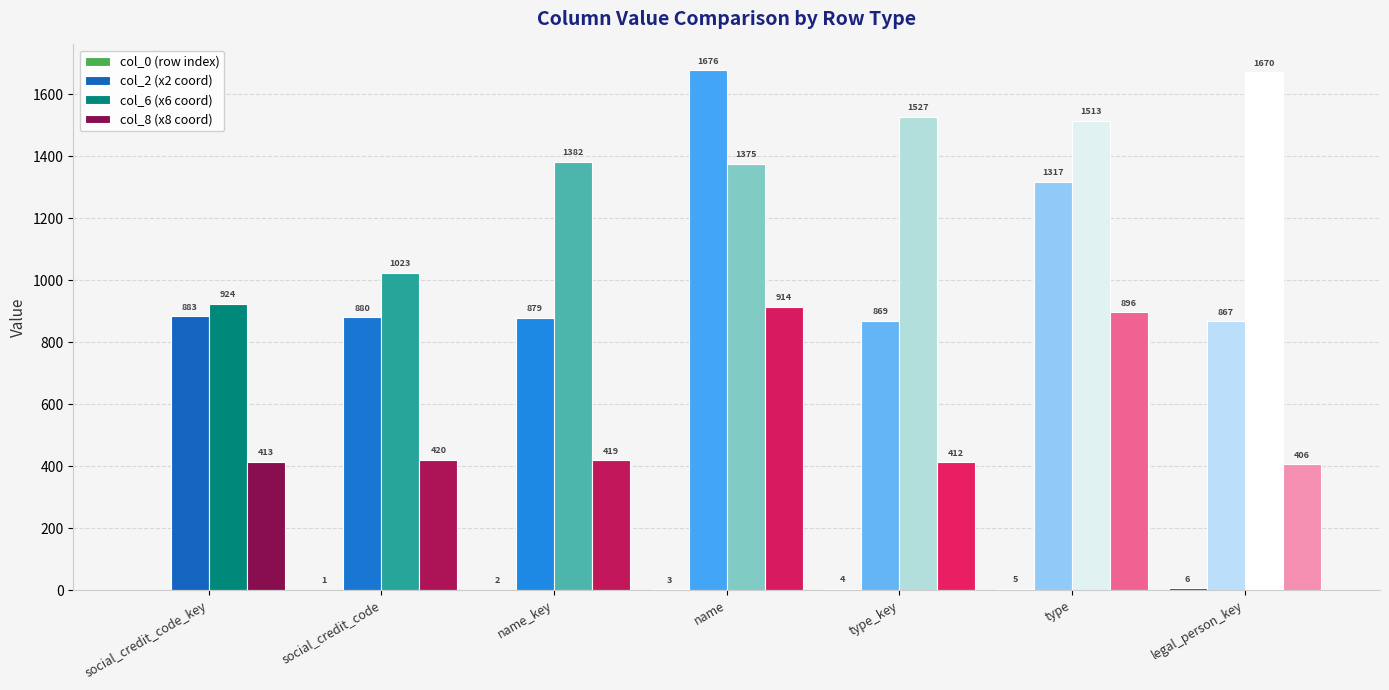

What is the greatest value displayed?

1676